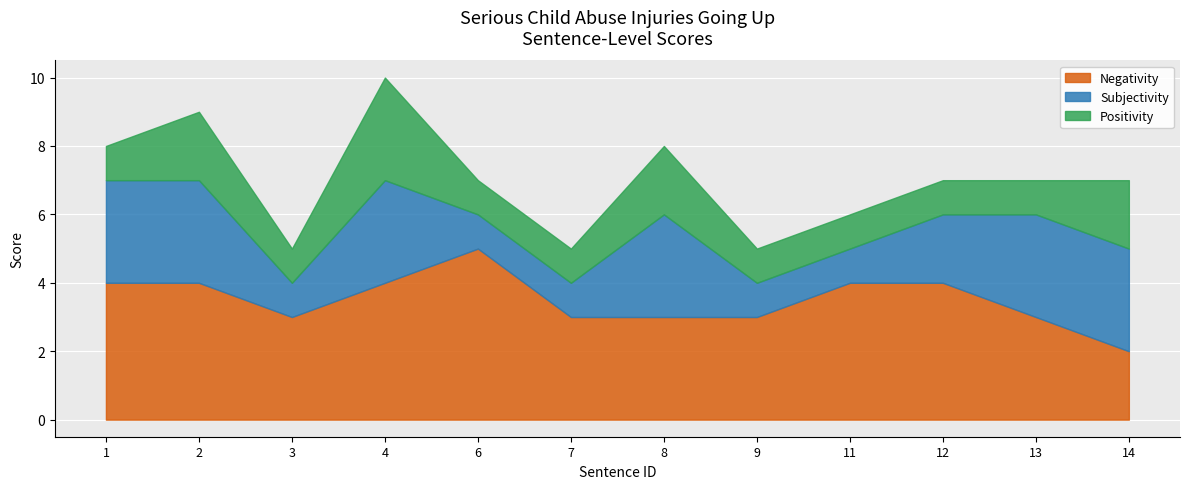

At which label does Negativity reach its minimum?

14